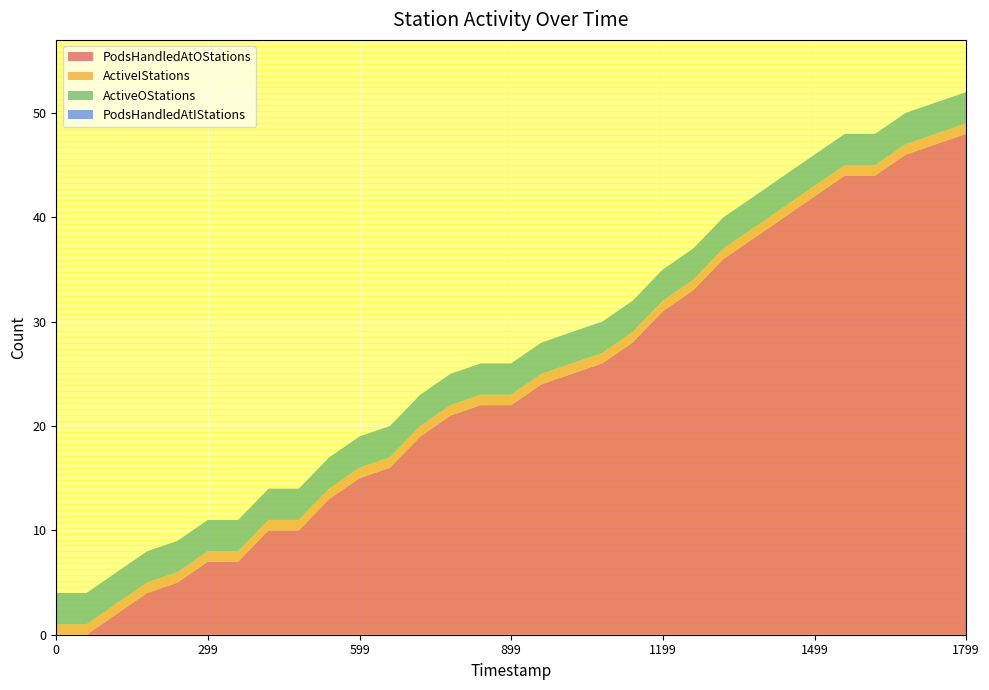

Reading left to right, transcribe all the data shown in this chart.

PodsHandledAtOStations: 0	0	2	4	5	7	7	10	10	13	15	16	19	21	22	22	24	25	26	28	31	33	36	38	40	42	44	44	46	47	48
ActiveIStations: 1	1	1	1	1	1	1	1	1	1	1	1	1	1	1	1	1	1	1	1	1	1	1	1	1	1	1	1	1	1	1
ActiveOStations: 3	3	3	3	3	3	3	3	3	3	3	3	3	3	3	3	3	3	3	3	3	3	3	3	3	3	3	3	3	3	3
PodsHandledAtIStations: 0	0	0	0	0	0	0	0	0	0	0	0	0	0	0	0	0	0	0	0	0	0	0	0	0	0	0	0	0	0	0